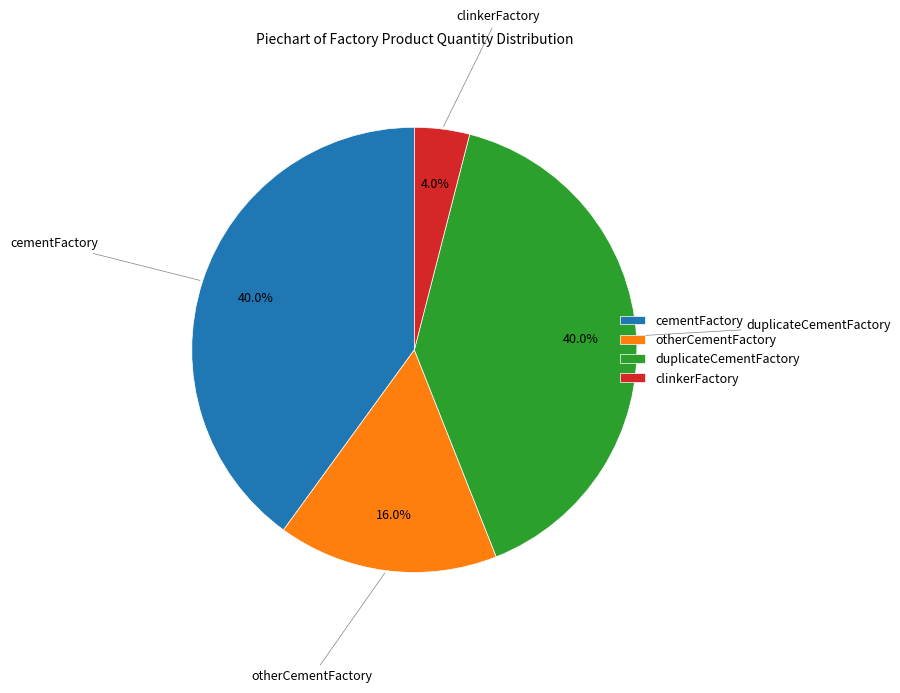

The cementFactory slice represents 50% of the pie. True or false?

False